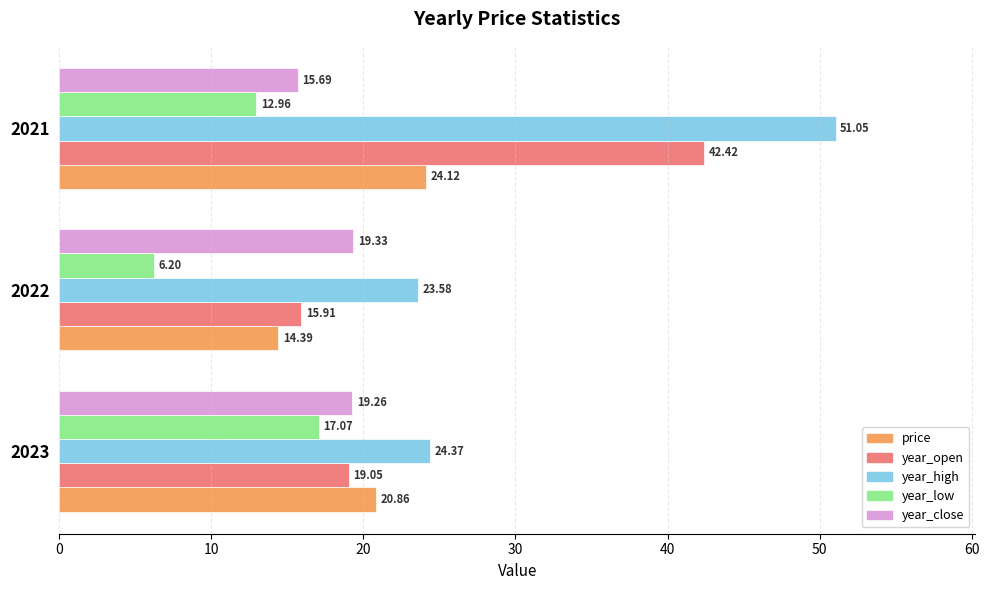

What is the sum of the year_open values at 2022 and 2021?

58.3